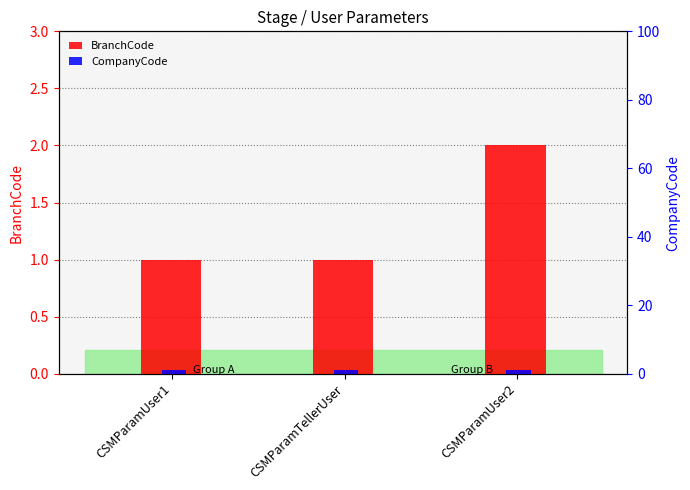

What is the label of the 3rd bar from the left?

CSMParamUser2